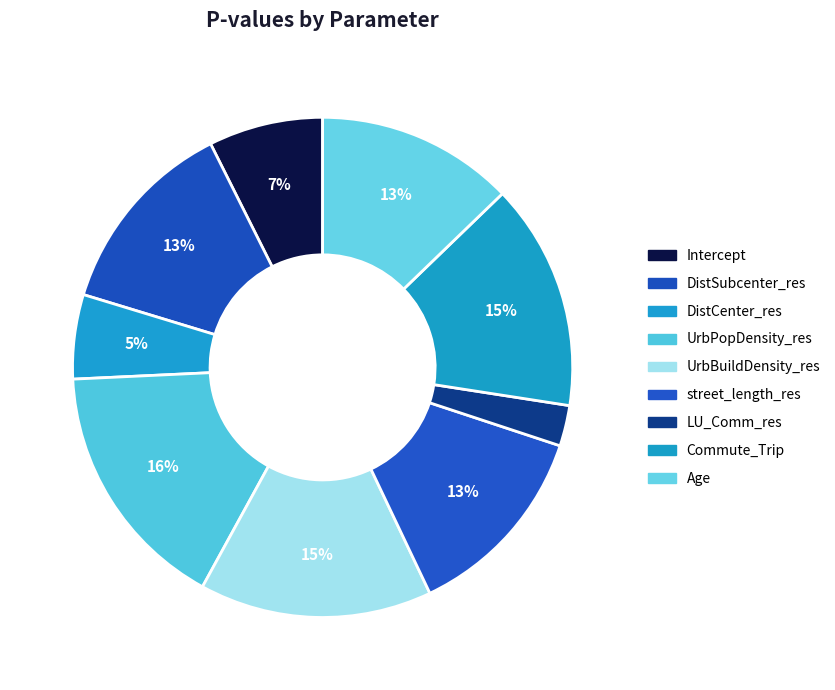

How many slices are in this pie chart?

9